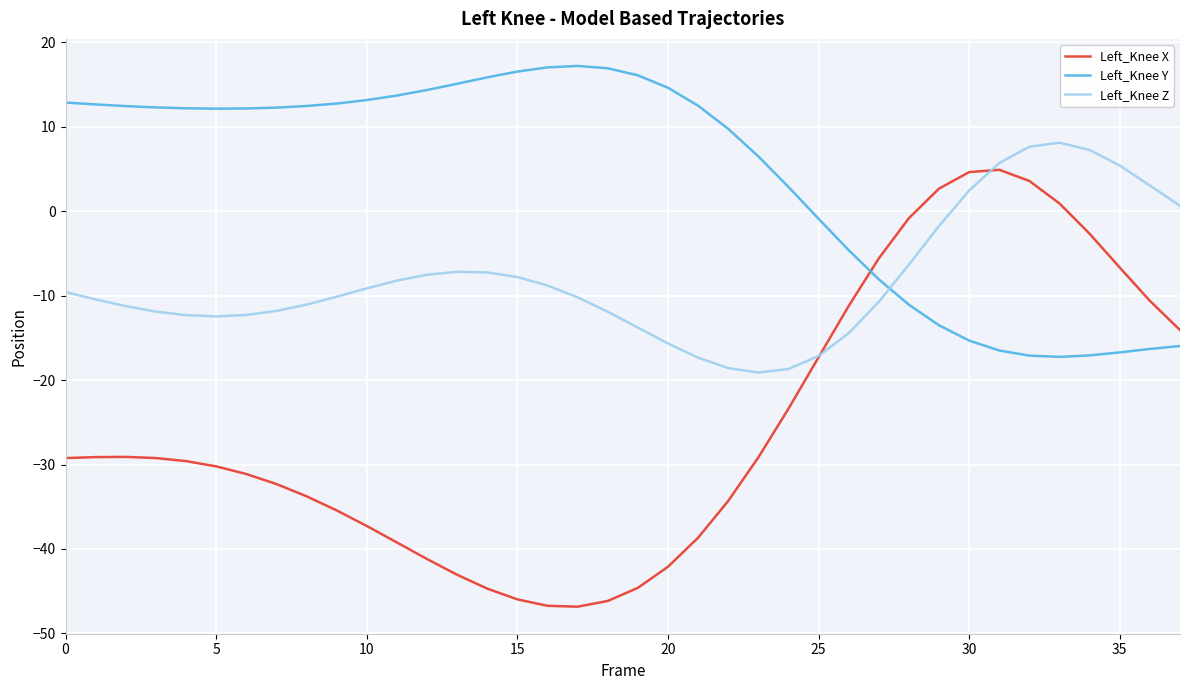

Which series has the largest total across all categories?

Left_Knee Y